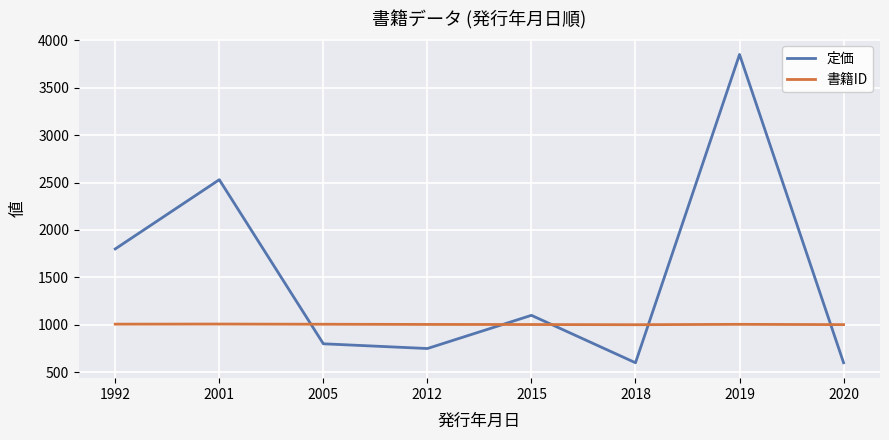

What is the sum of all 書籍ID values?

8036